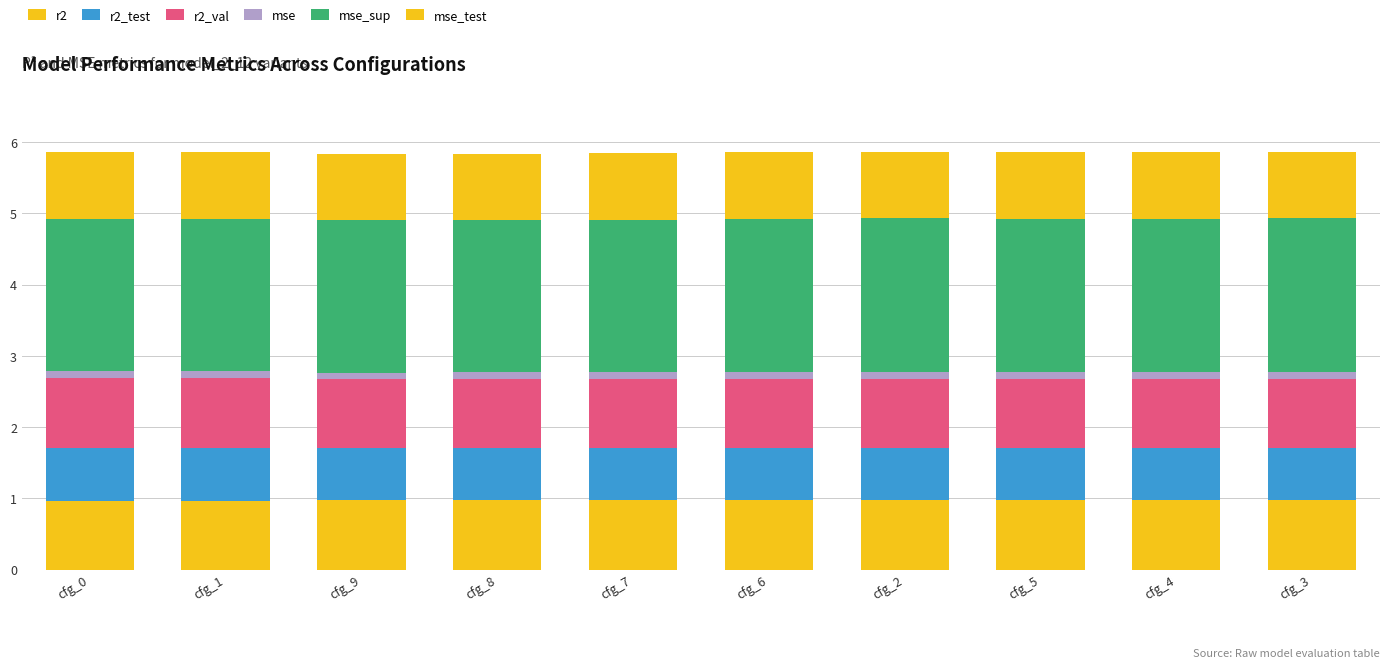

How many series are shown in this chart?

6